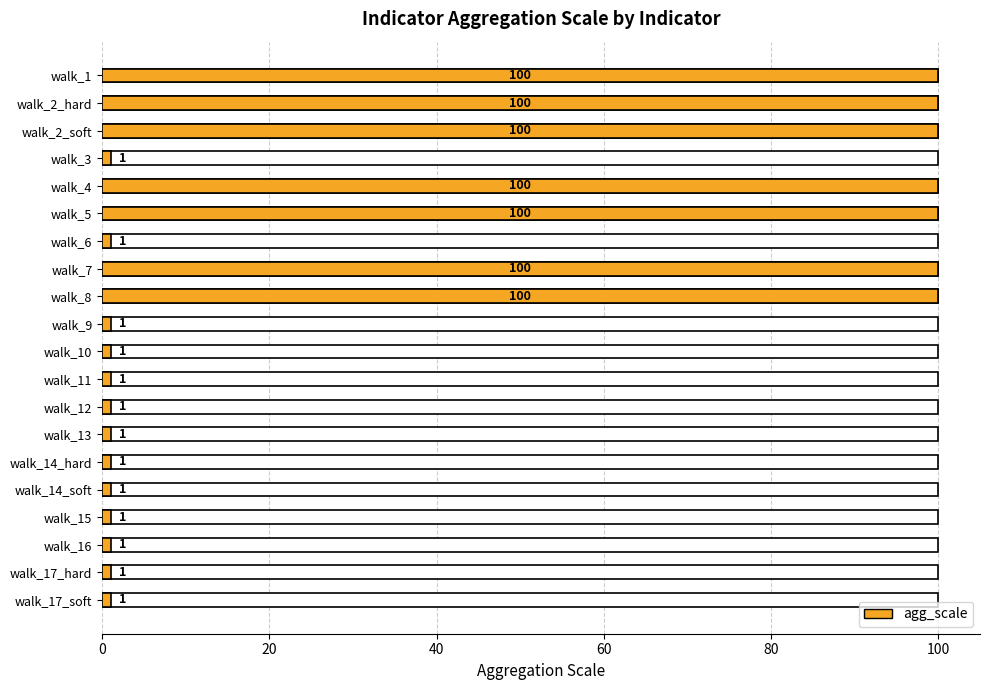

The chart shows a value of 1 at walk_9. True or false?

True